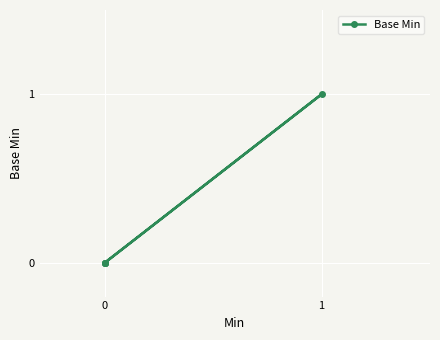

Is it true that the value at 0 is 0?

True